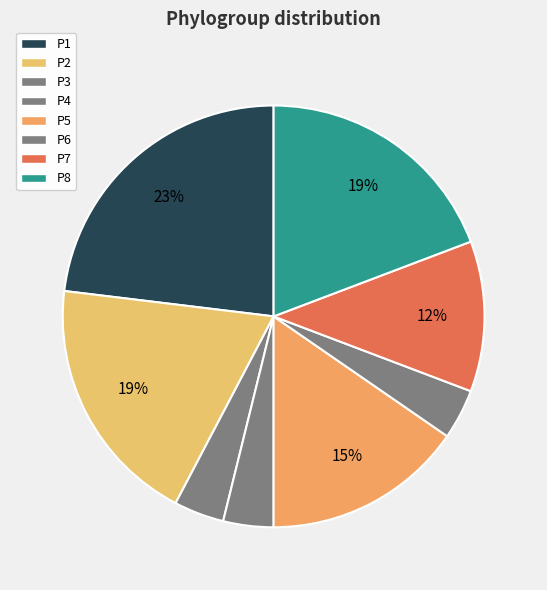

Do P4 and P2 together represent more than half of the pie?

No